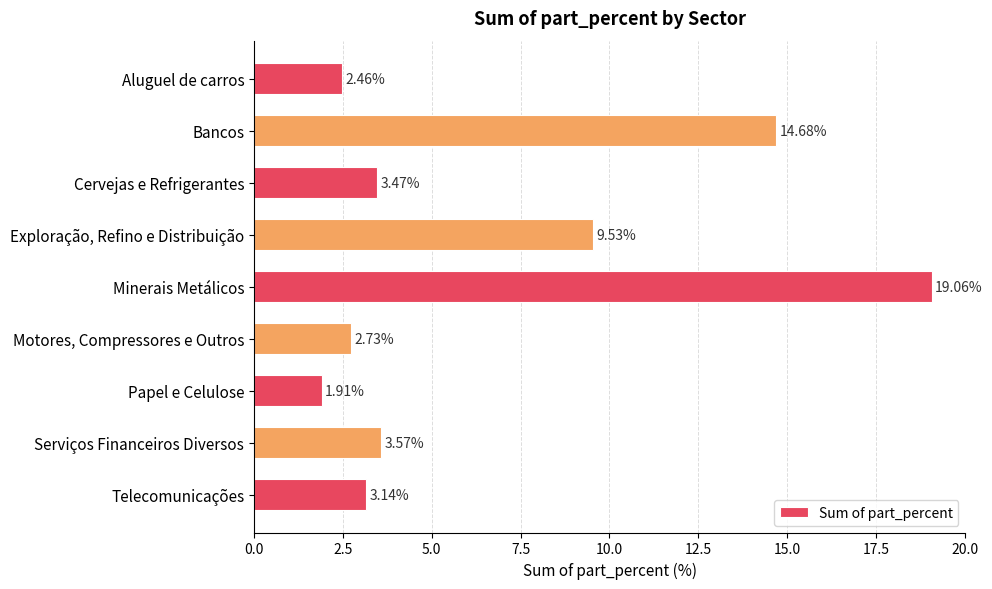

What is the label of the 6th bar from the top?

Motores, Compressores e Outros